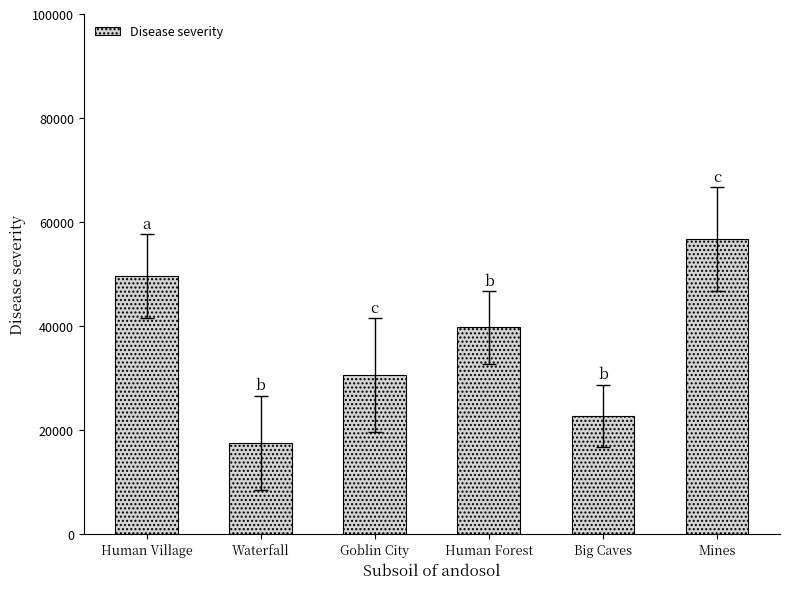

Approximately how many times larger is the value at Human Forest compared to Big Caves?

1.7